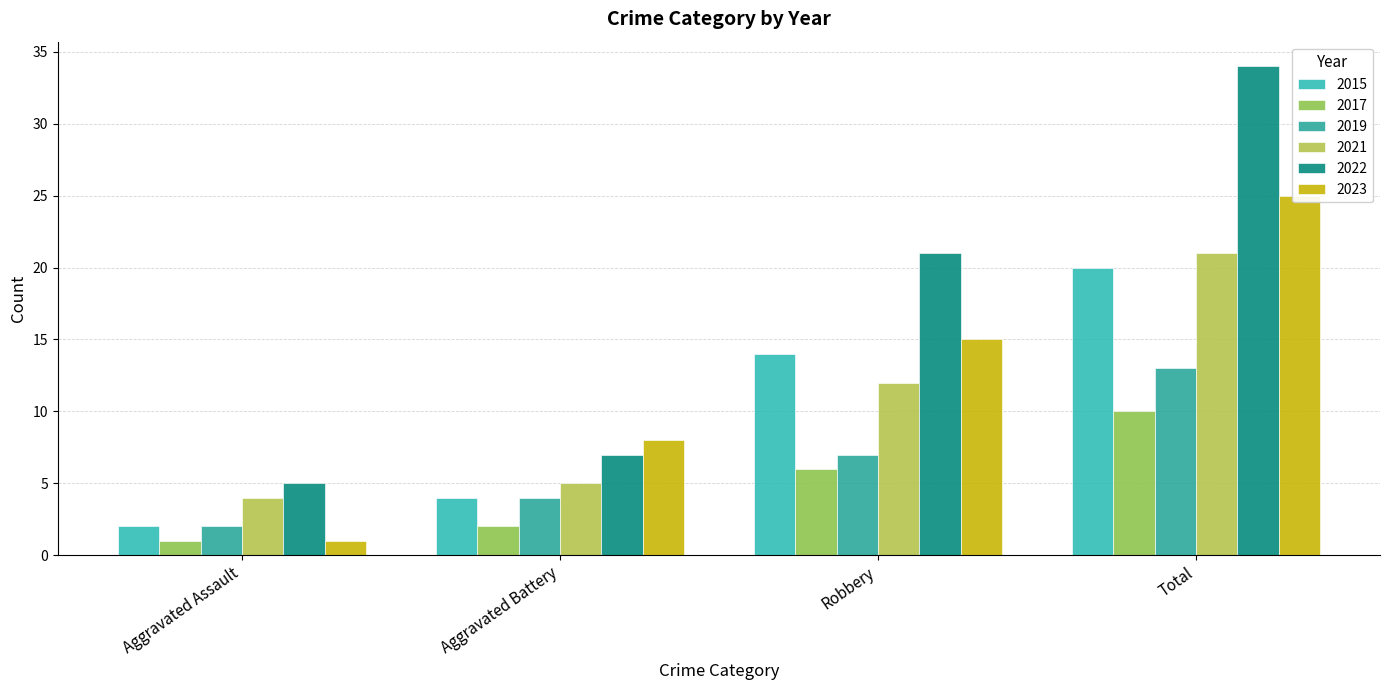

What is the value of the 2022 bar at the 3rd from the left?

21